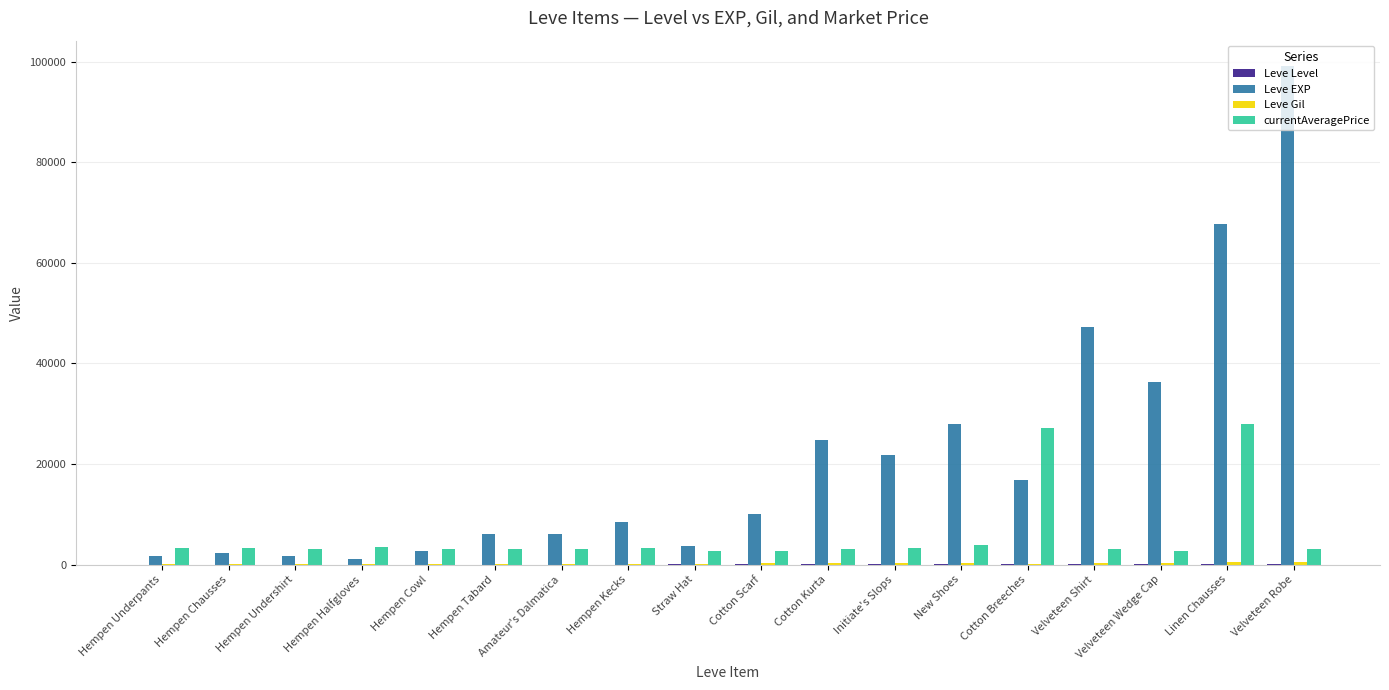

Which series has the largest total across all categories?

Leve EXP